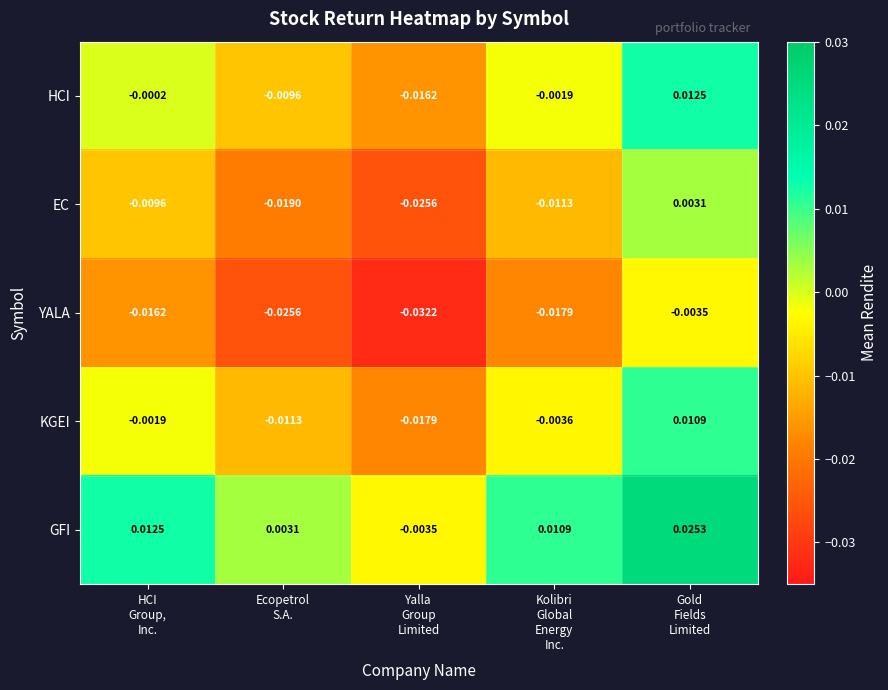

List the series in order of their peak value, lowest first.

YALA, EC, KGEI, HCI, GFI